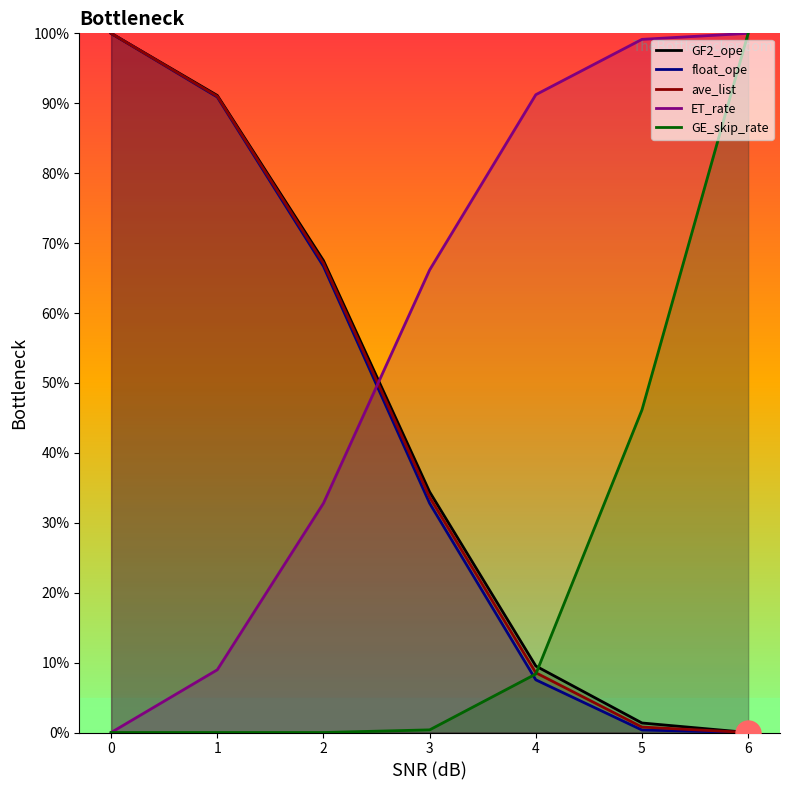

Which series has the largest range (max minus min)?

GF2_ope